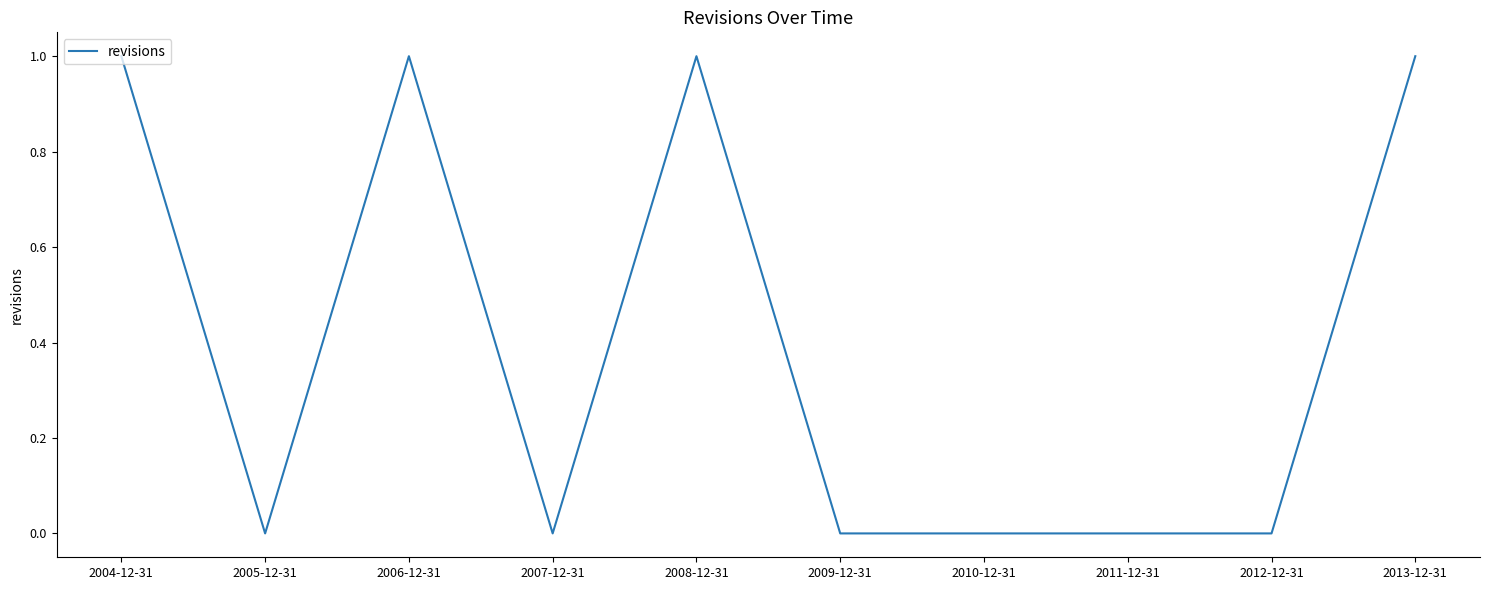

What is the sum of the values at 2006-12-31 and 2004-12-31?

2